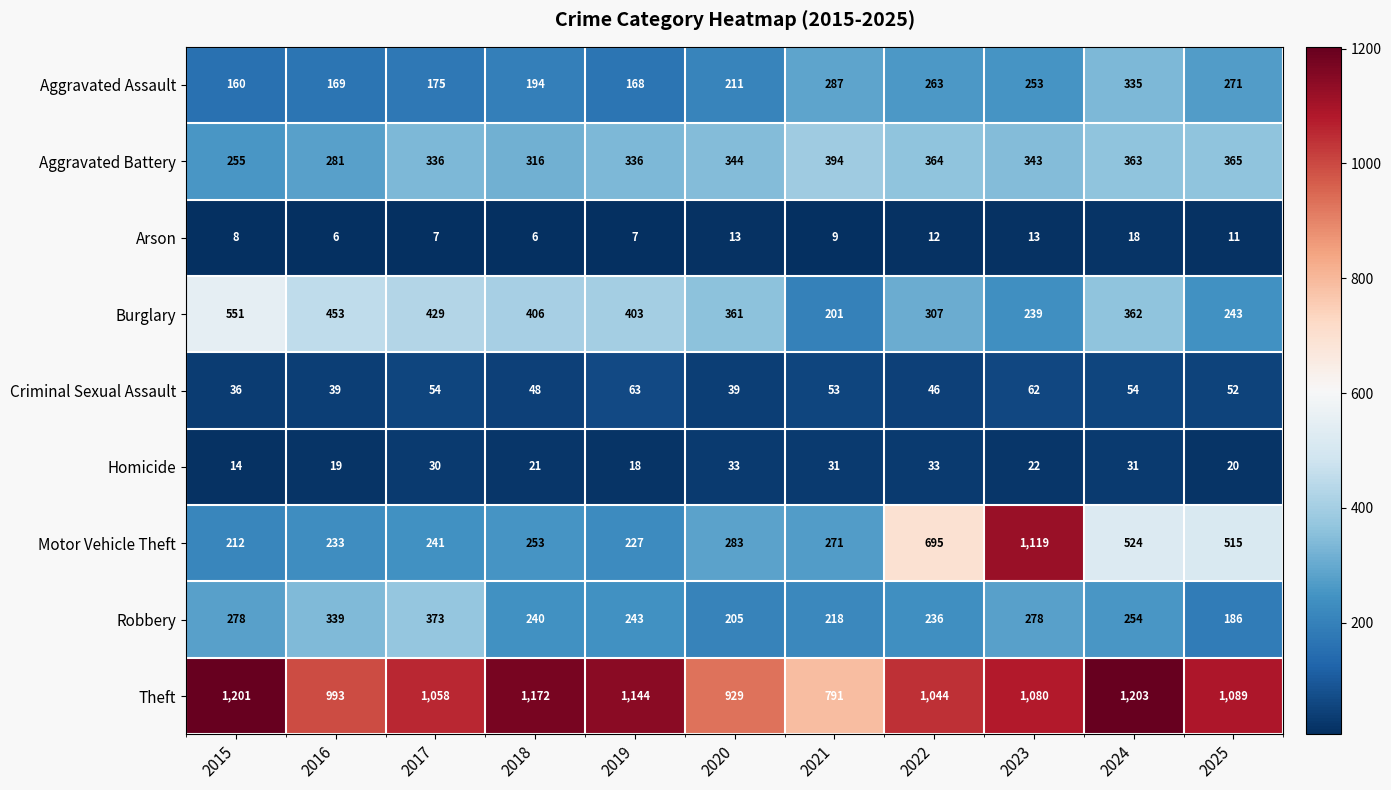

What is the difference between the highest and lowest values at 2025?

1078